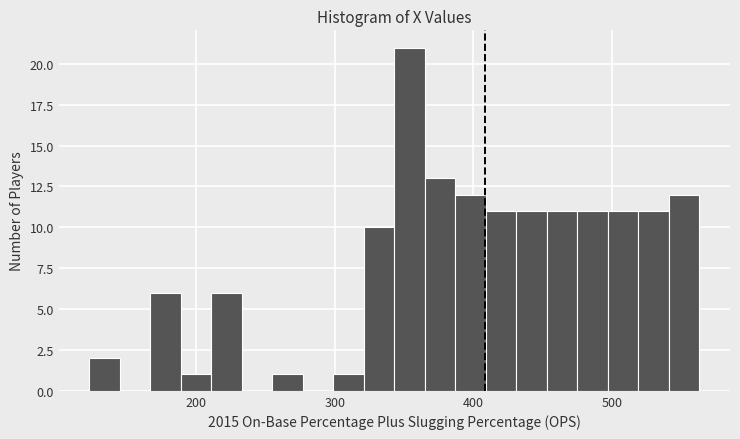

Around what value on the x-axis is the tallest bar? Give the approximate position of its centre, as read against the axis.

350